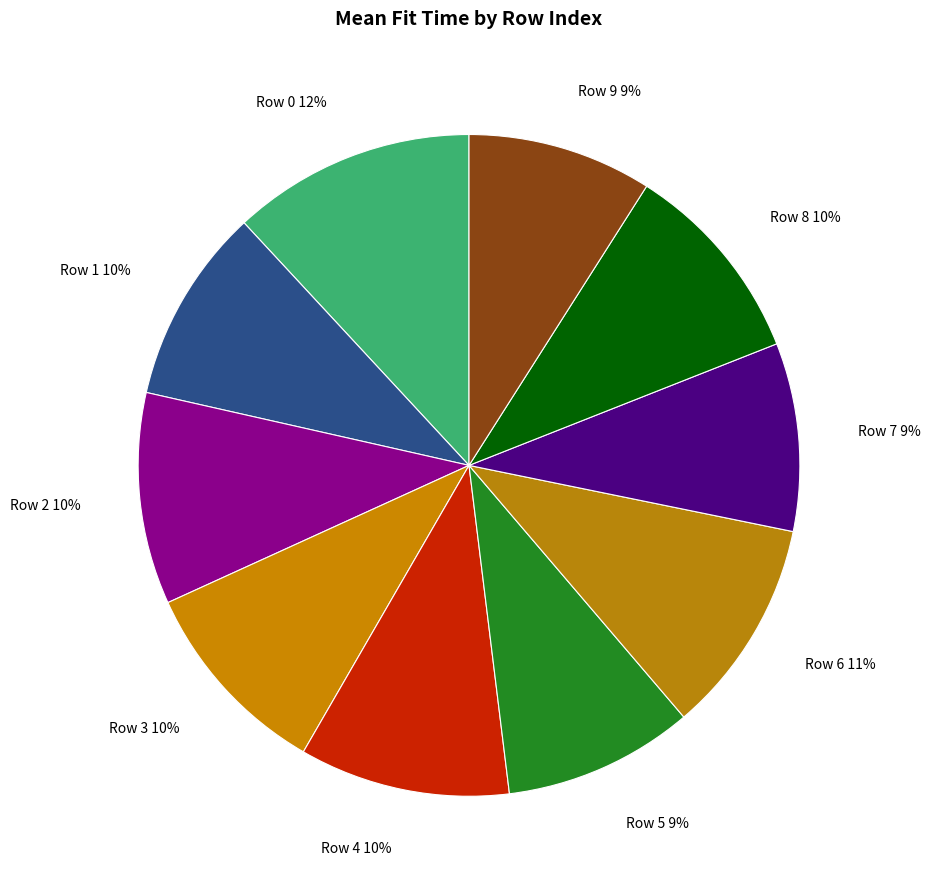

To the nearest percent, what percentage of the pie is Row 9?

9%